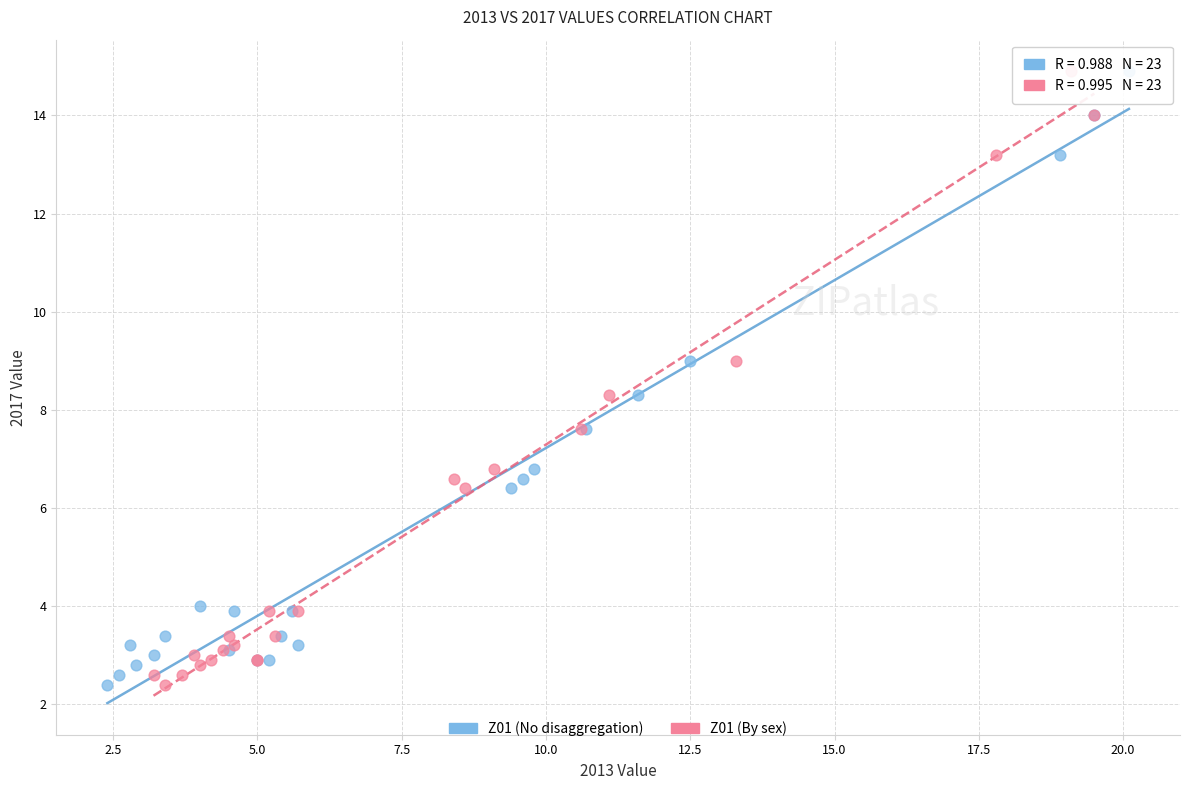

What are all the series names shown in the legend?

Z01 (No disaggregation), Z01 (By sex)